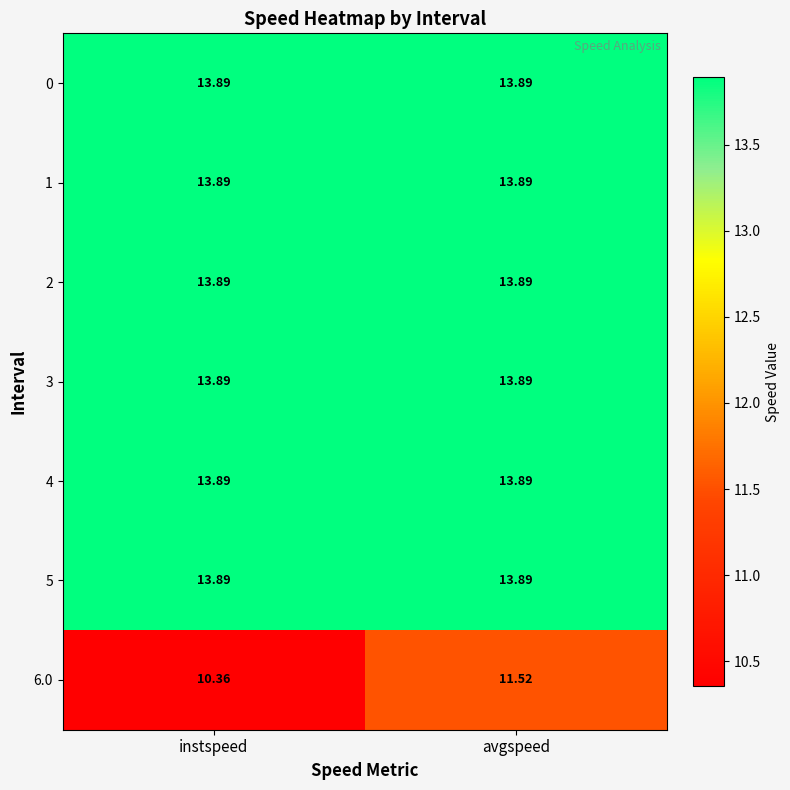

At which label does 6.0 reach its peak?

avgspeed